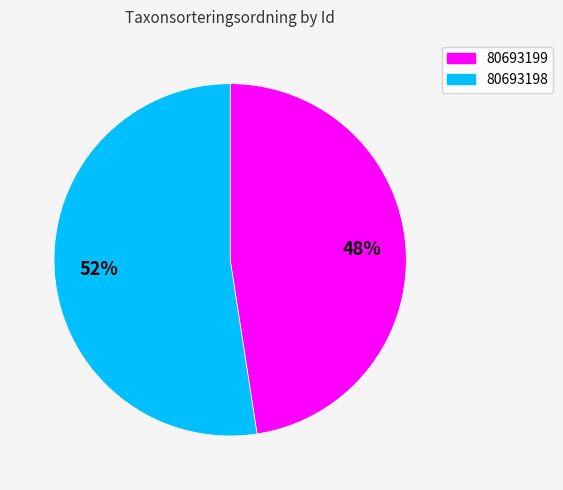

Which slice is the largest?

80693198